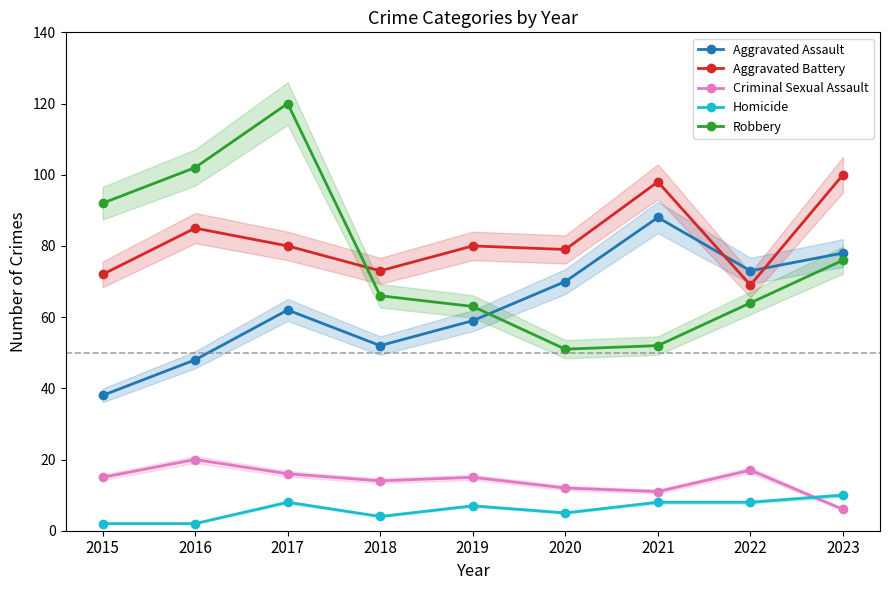

The value of Aggravated Battery at 2021 is 143. True or false?

False